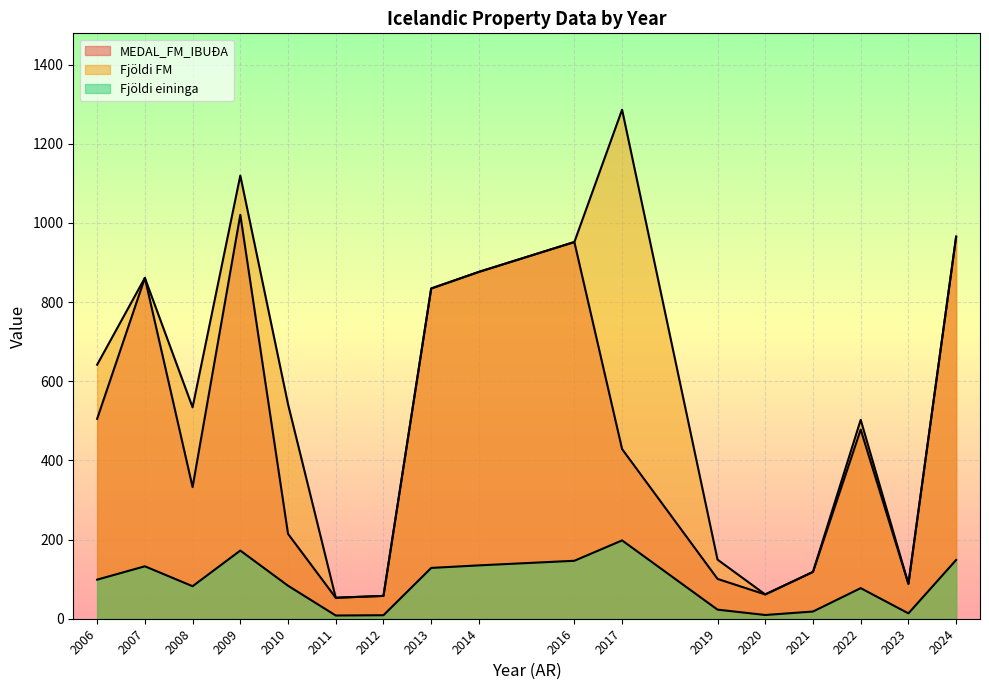

Does the chart display data point markers on the line(s)?

No